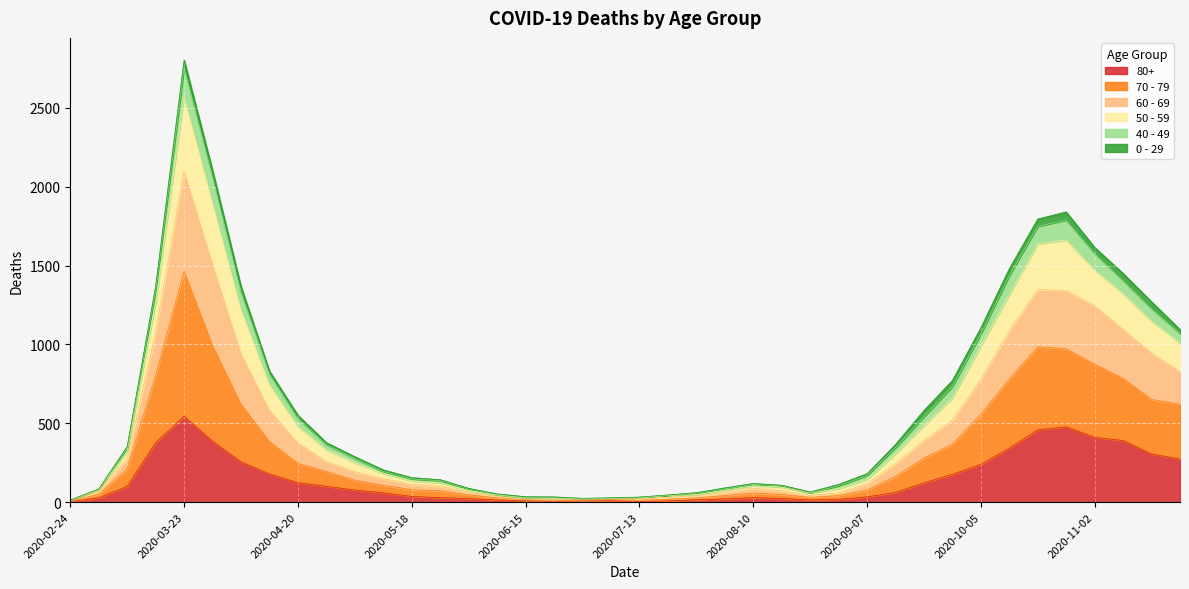

What are all the series names shown in the legend?

80+, 70 - 79, 60 - 69, 50 - 59, 40 - 49, 0 - 29